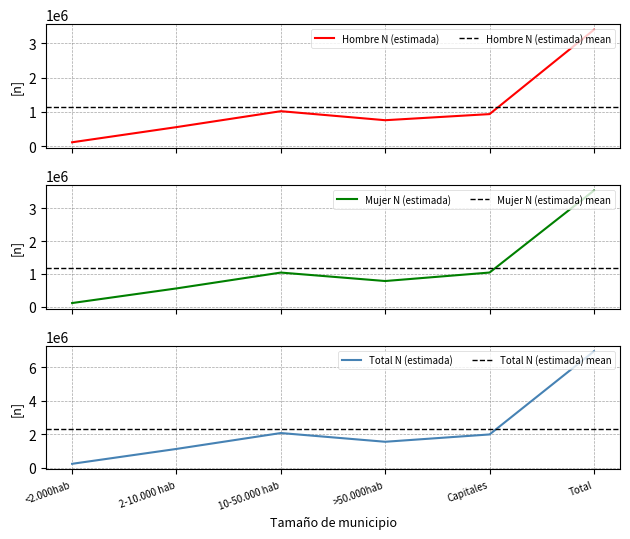

How many data points in Mujer N (estimada) are less than 1042913?

3